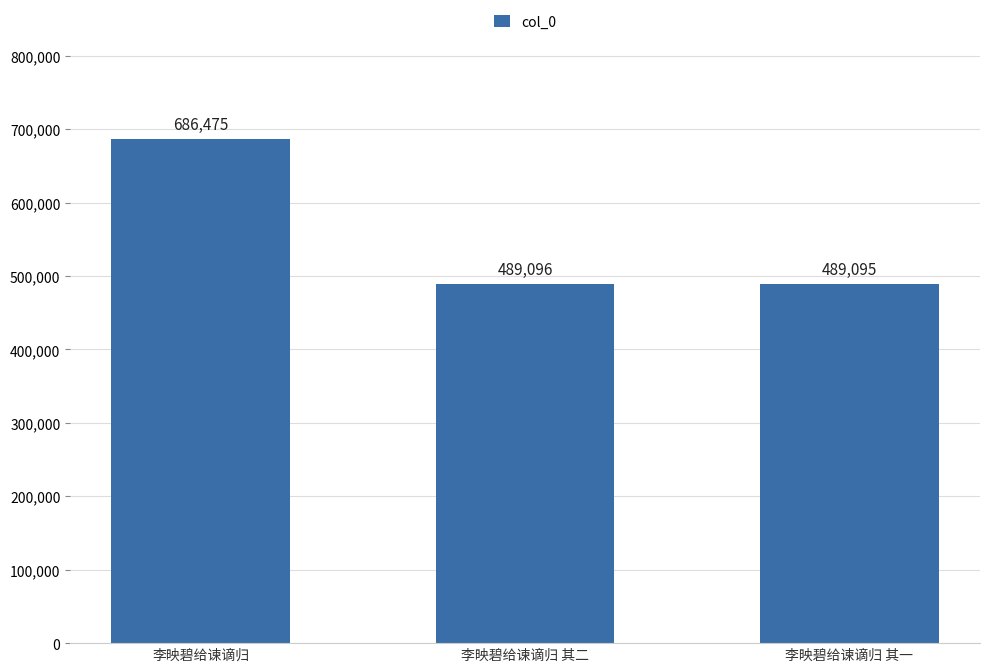

What is the label of the 2nd bar from the right?

李映碧给谏谪归 其二